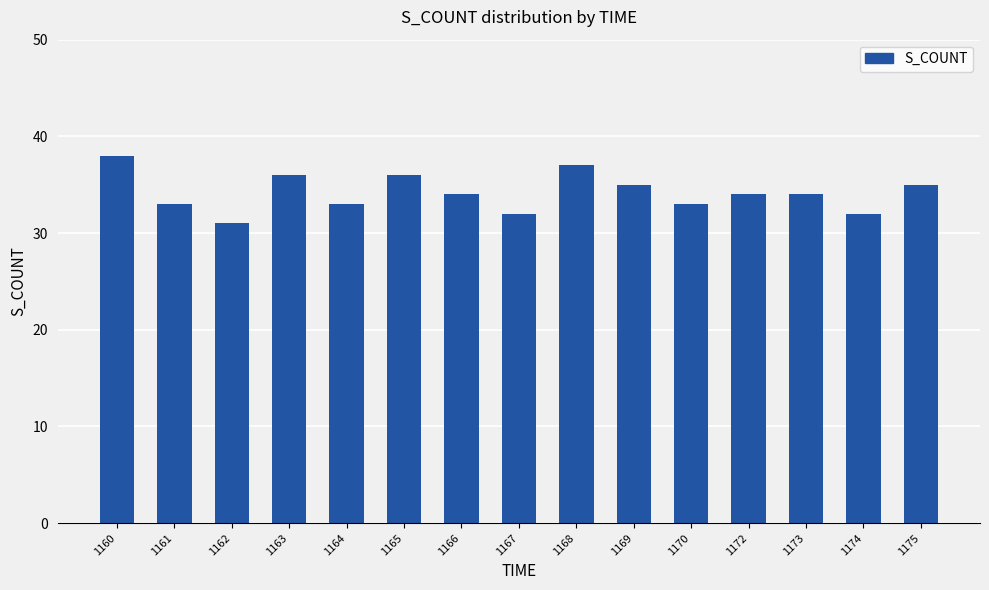

Reading left to right, what are all the values shown in this chart?

38	33	31	36	33	36	34	32	37	35	33	34	34	32	35